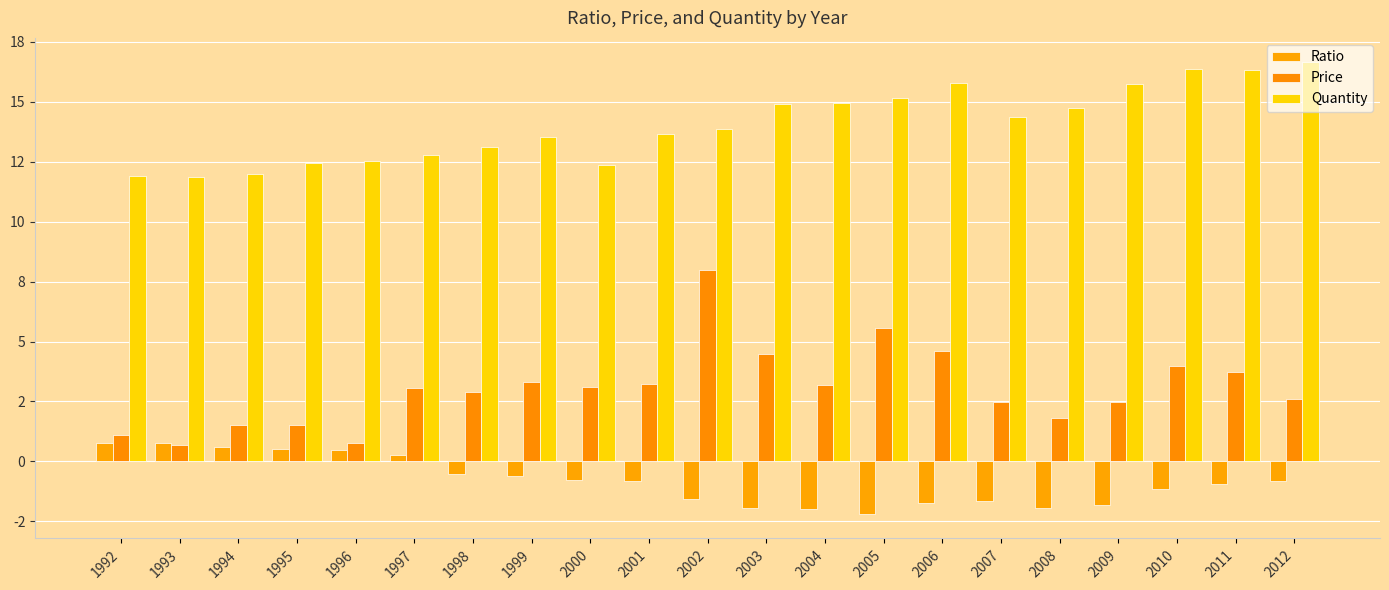

The Quantity series shows 6.6 at 2005. True or false?

False